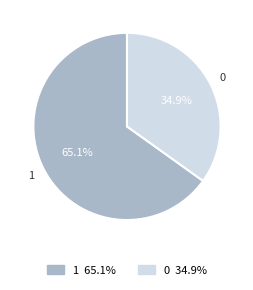

The 0 slice represents 35% of the pie. True or false?

True